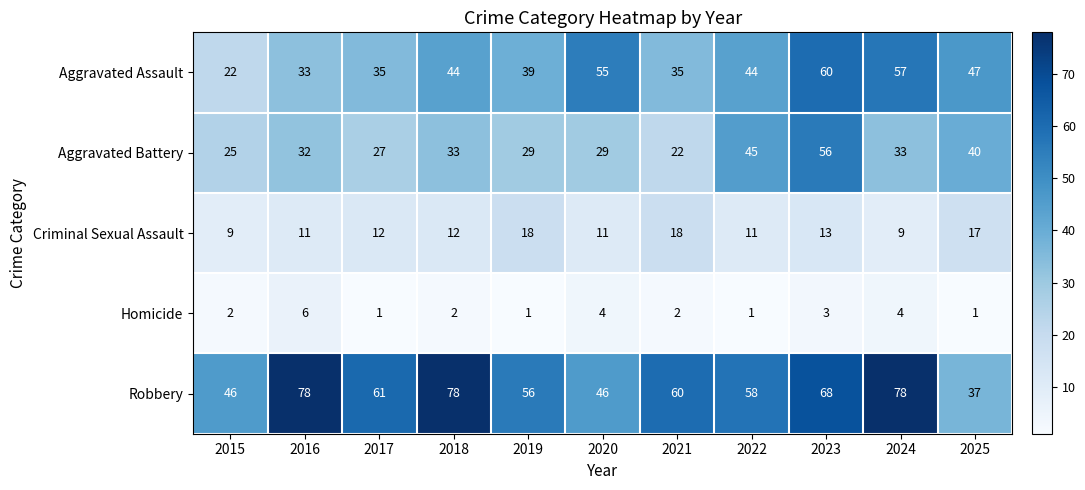

Which series has the largest range (max minus min)?

Robbery